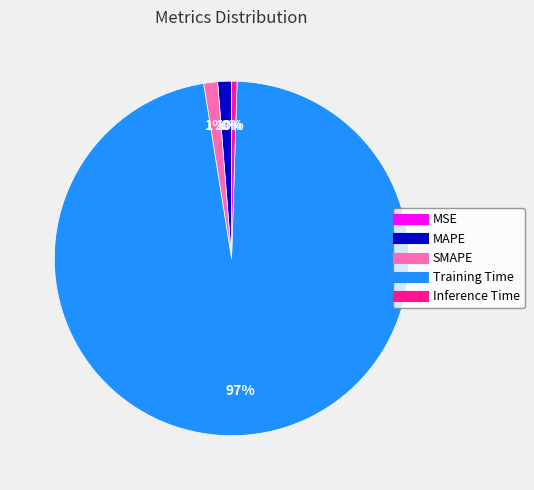

Which category has the biggest portion of the pie?

Training Time